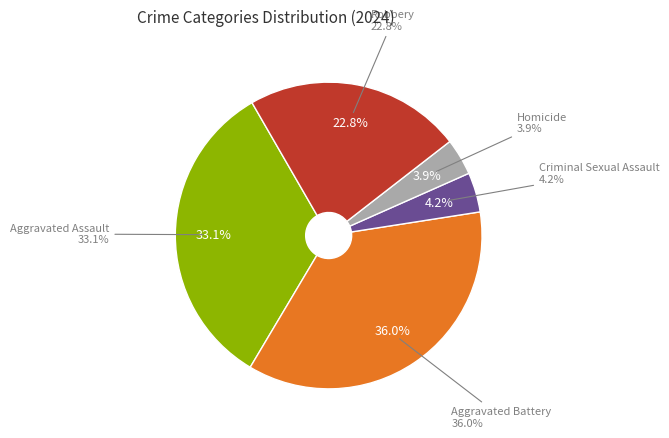

What portion of the pie excludes Aggravated Assault?

66.9%